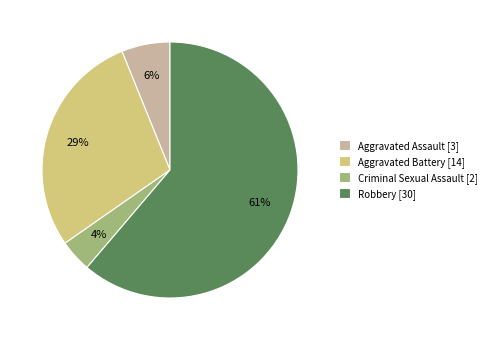

How many segments does this pie chart have?

4